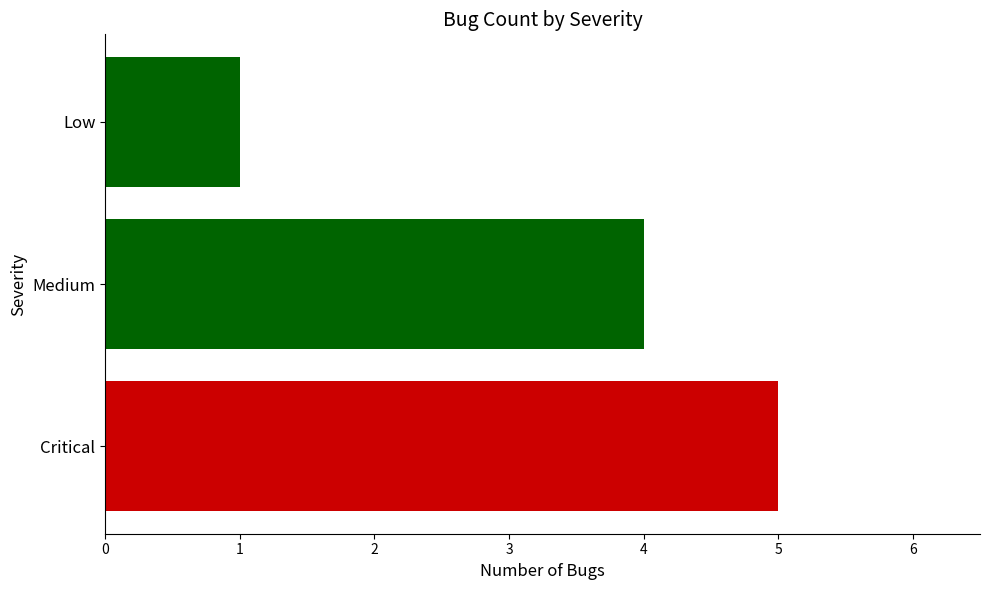

Reading bottom to top, transcribe all the data shown in this chart.

Critical=5	Medium=4	Low=1